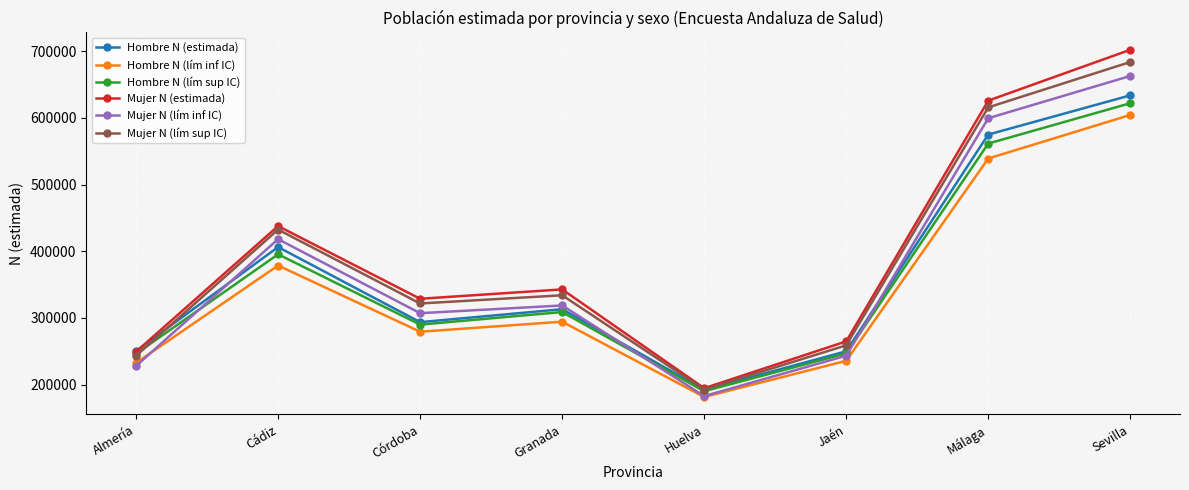

Which series has the largest total across all categories?

Mujer N (estimada)